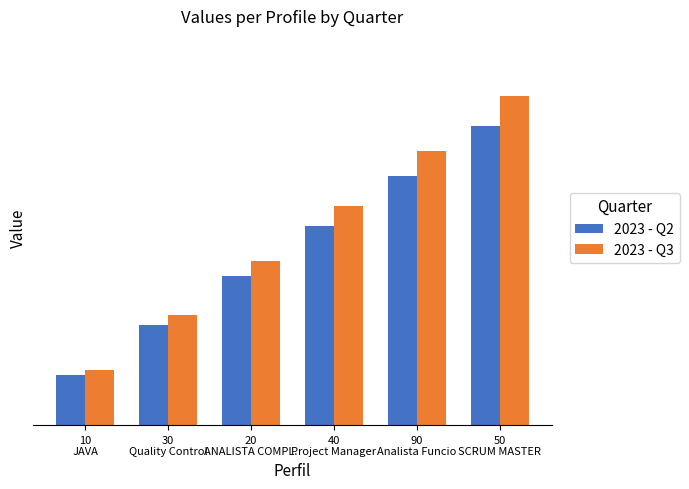

Are the bars horizontal?

No